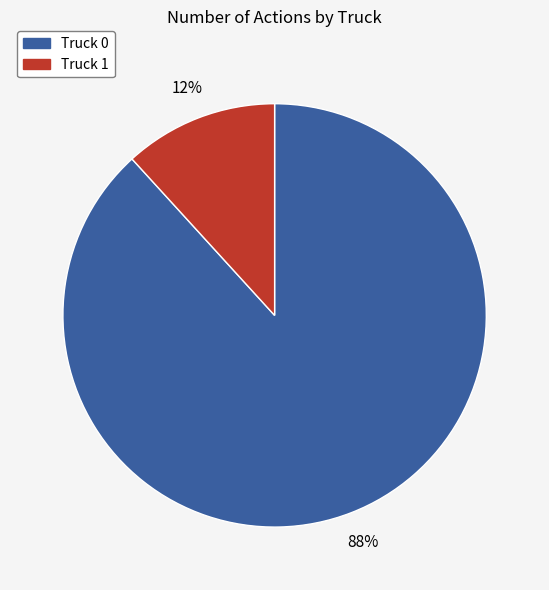

What is the ratio of the value at Truck 1 to the value at Truck 0?

0.1